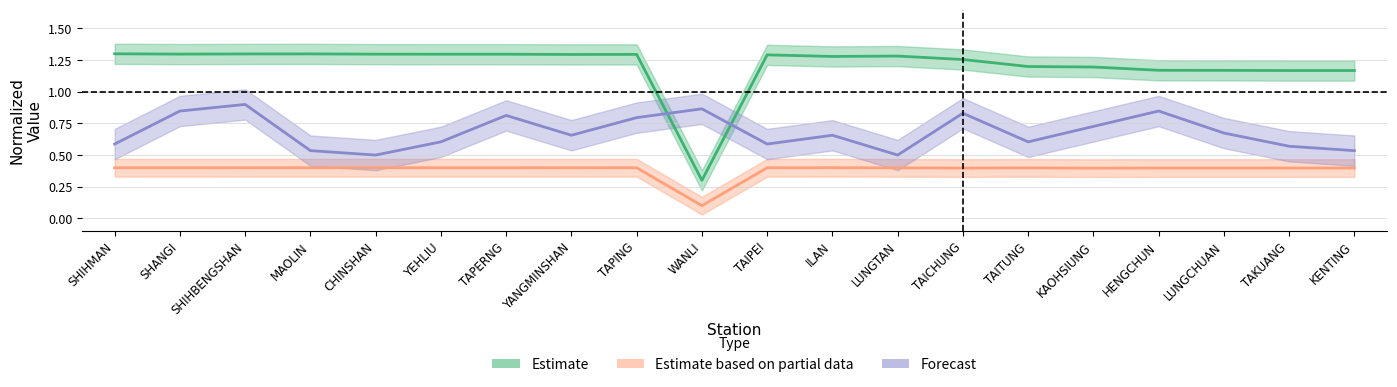

The Estimate based on partial data series shows 0.4 at TAIPEI. True or false?

True